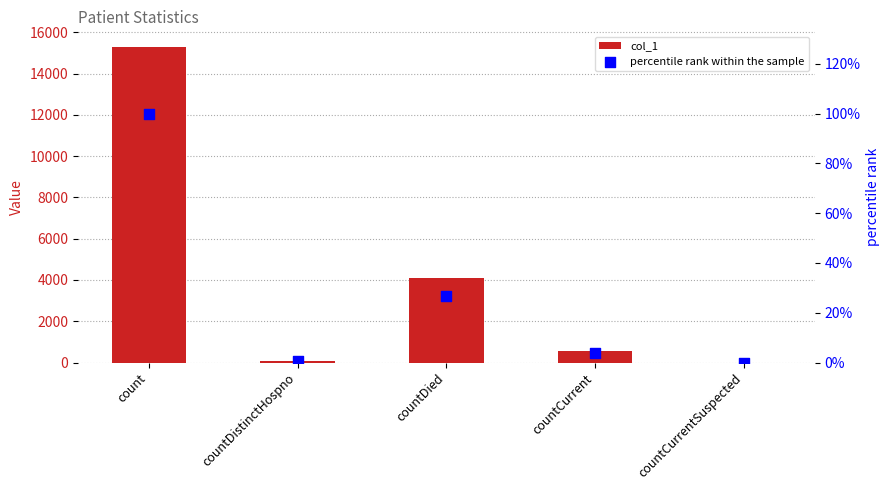

Which series has the largest total across all categories?

col_1